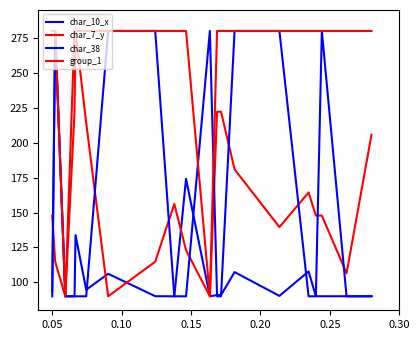

How many intersections are there between char_7_y and char_38?

9